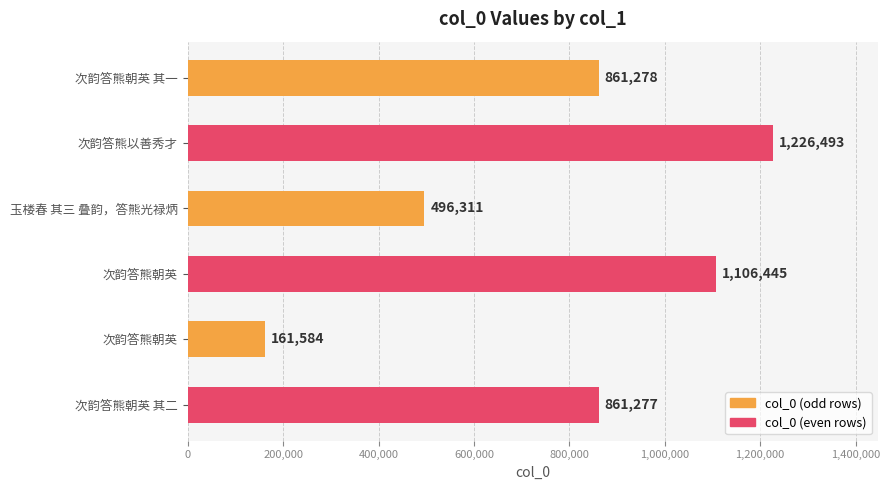

Where is the data nearest to the value 694038?

次韵答熊朝英 其二